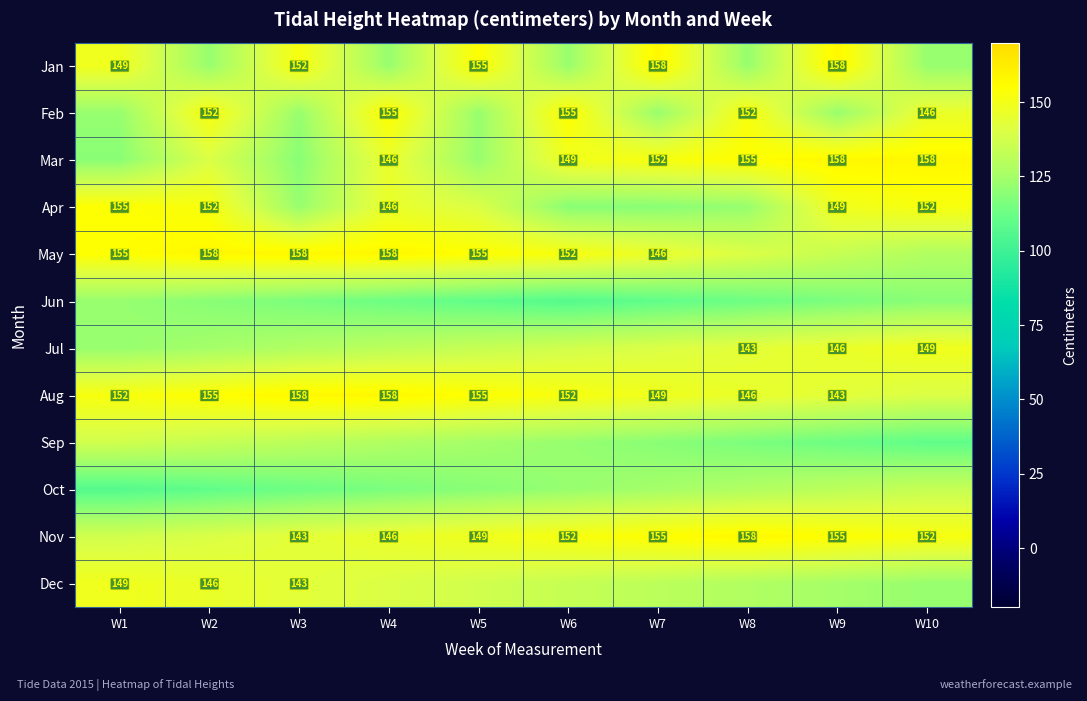

What is the difference between the Nov values at W6 and W7?

3